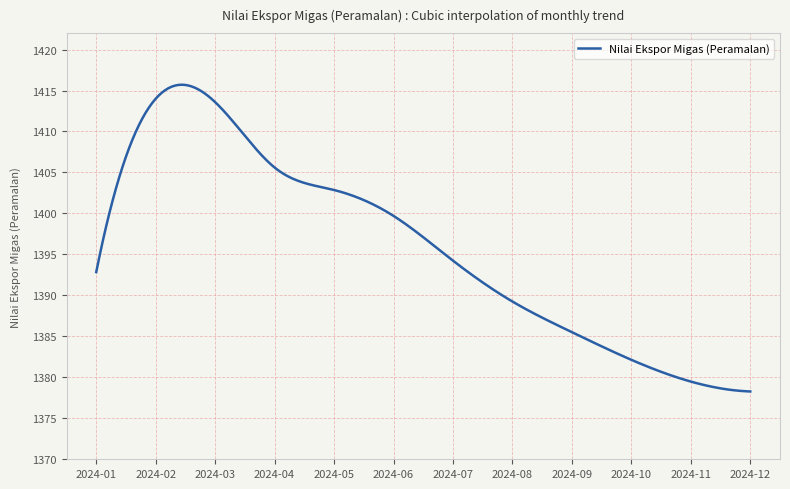

What is the difference between the maximum and minimum values?

37.4